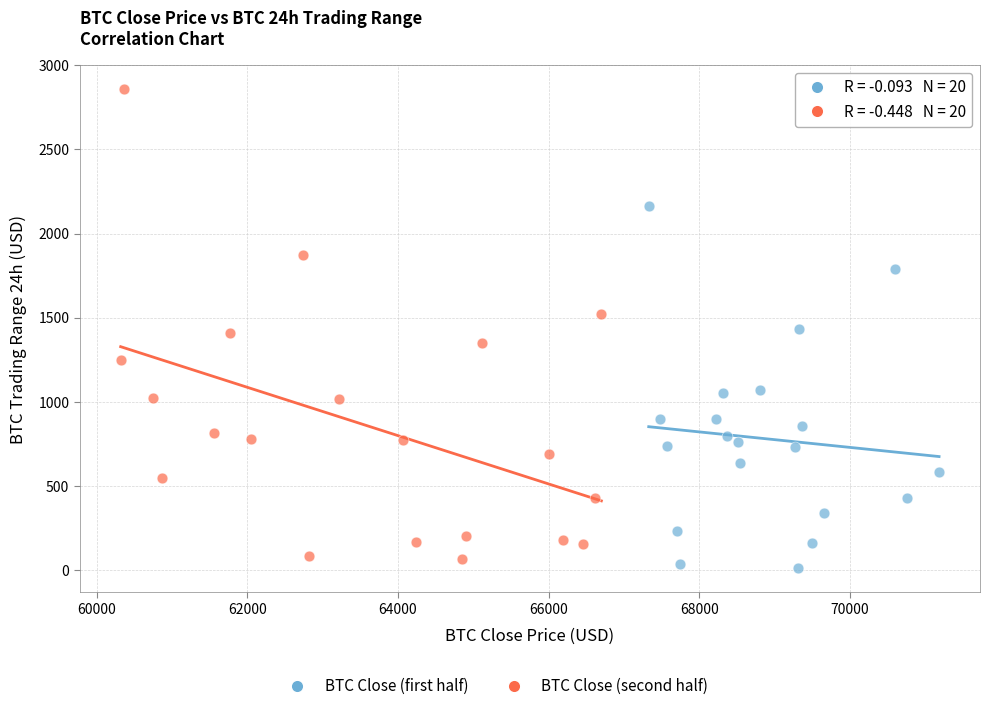

Which series reaches the maximum Y coordinate?

BTC Close (second half)